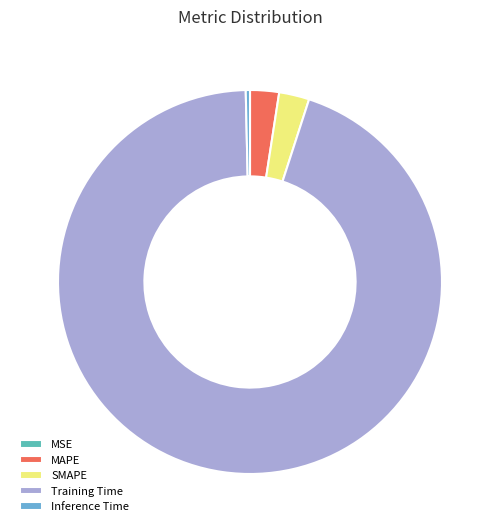

Which category has the biggest portion of the pie?

Training Time